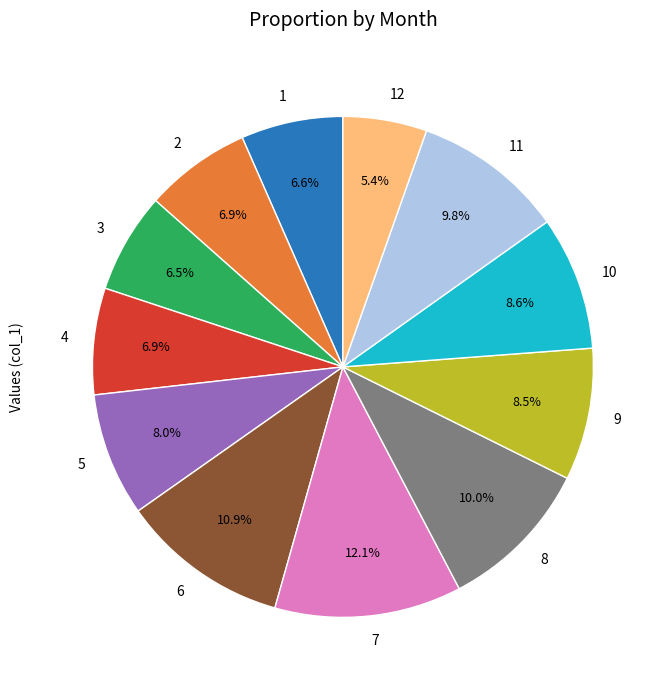

What percentage is the 1 slice, to the nearest percent?

7%